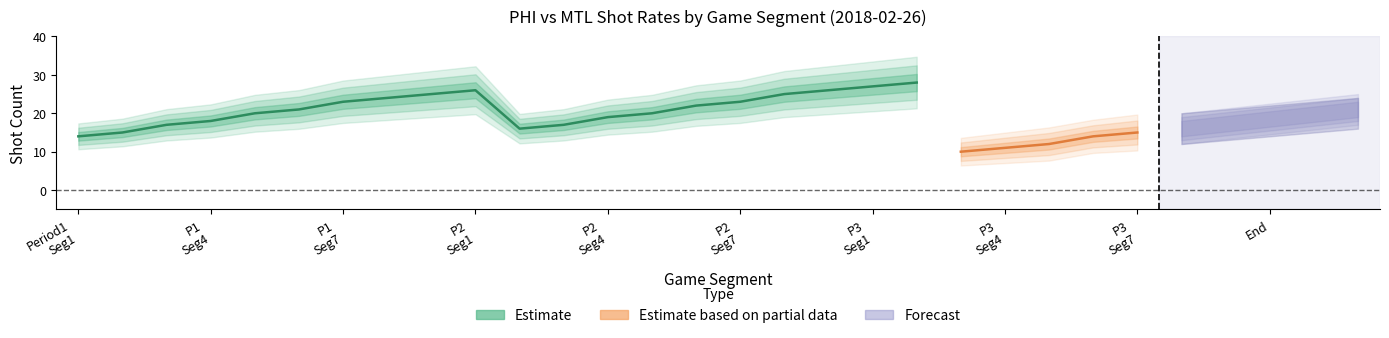

What is the minimum value for PHI Shot Rate?

10